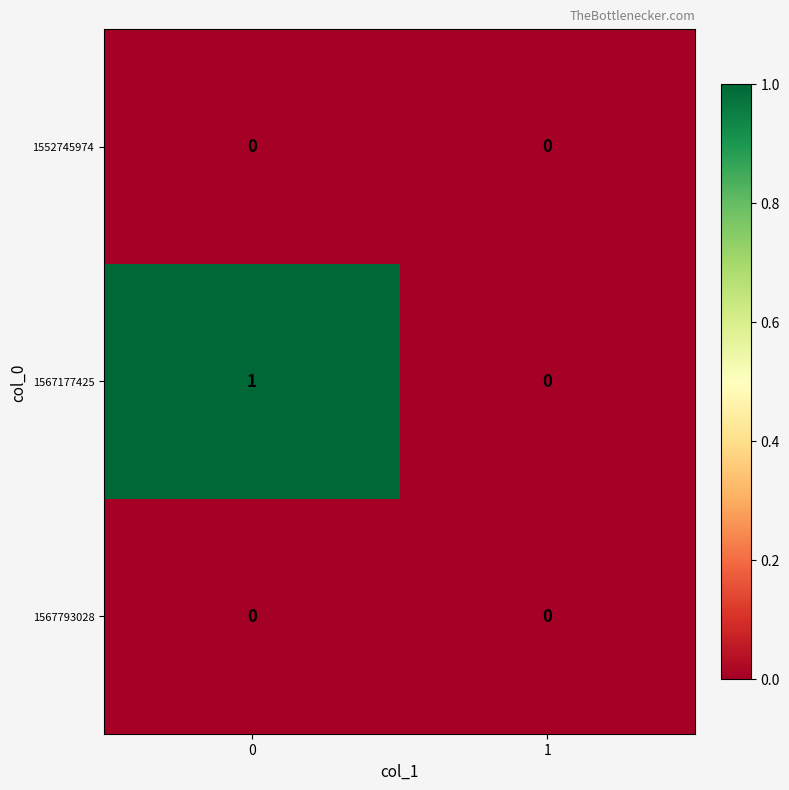

How many categories are shown in the chart?

2